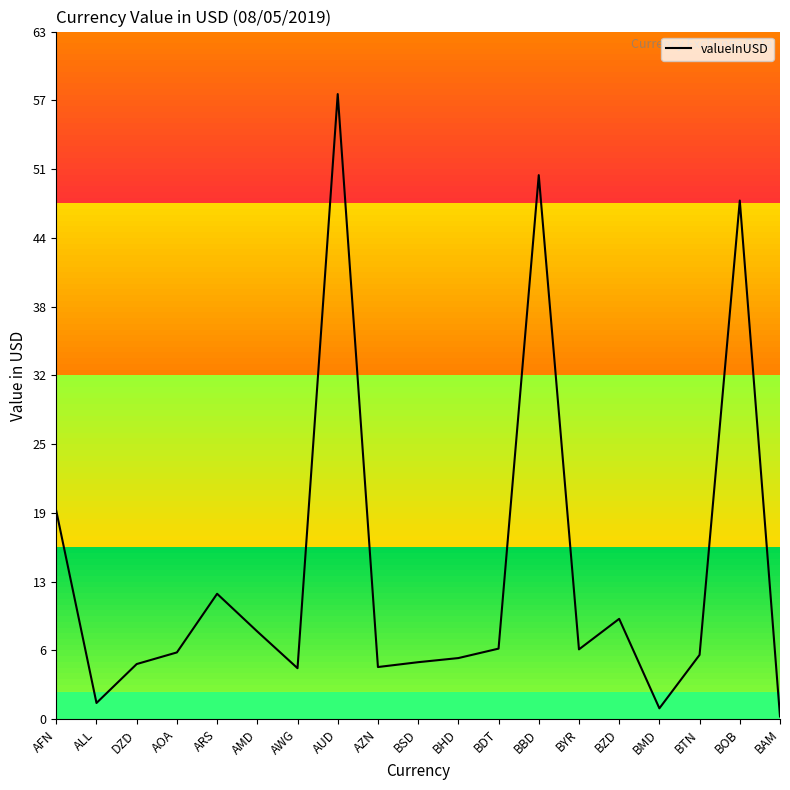

Does the chart have visible grid lines?

No